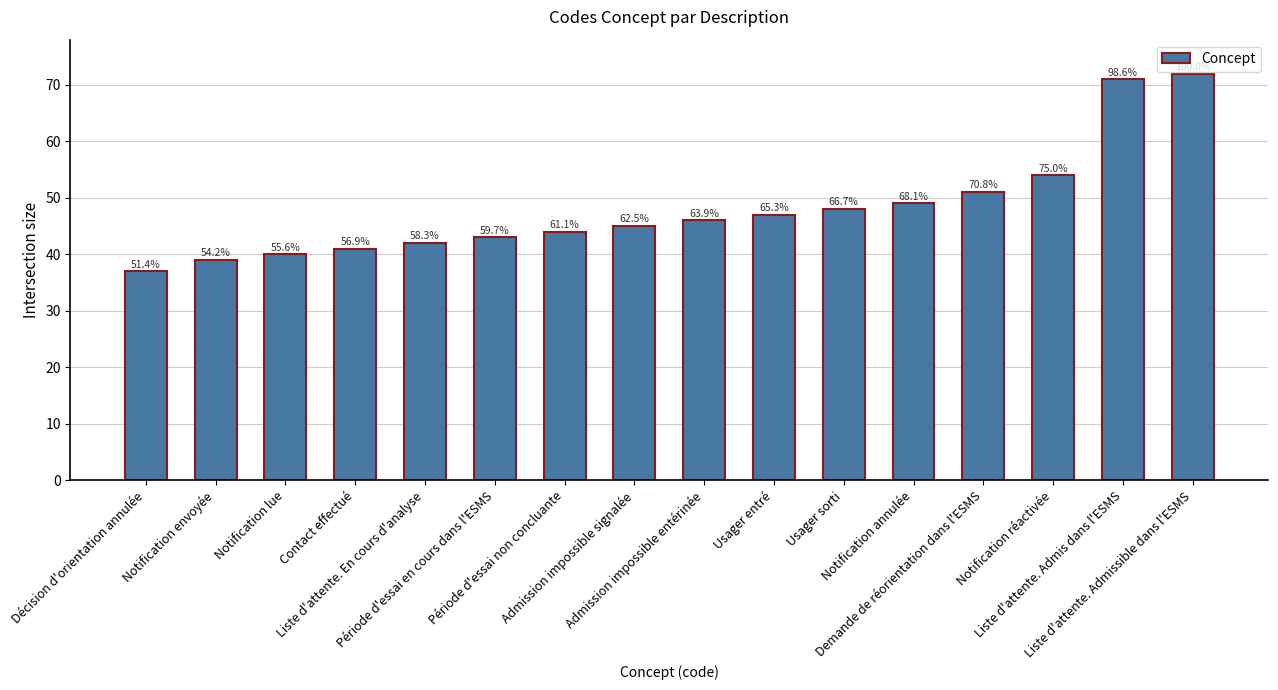

The value at Liste d'attente. En cours d'analyse is 65. True or false?

False